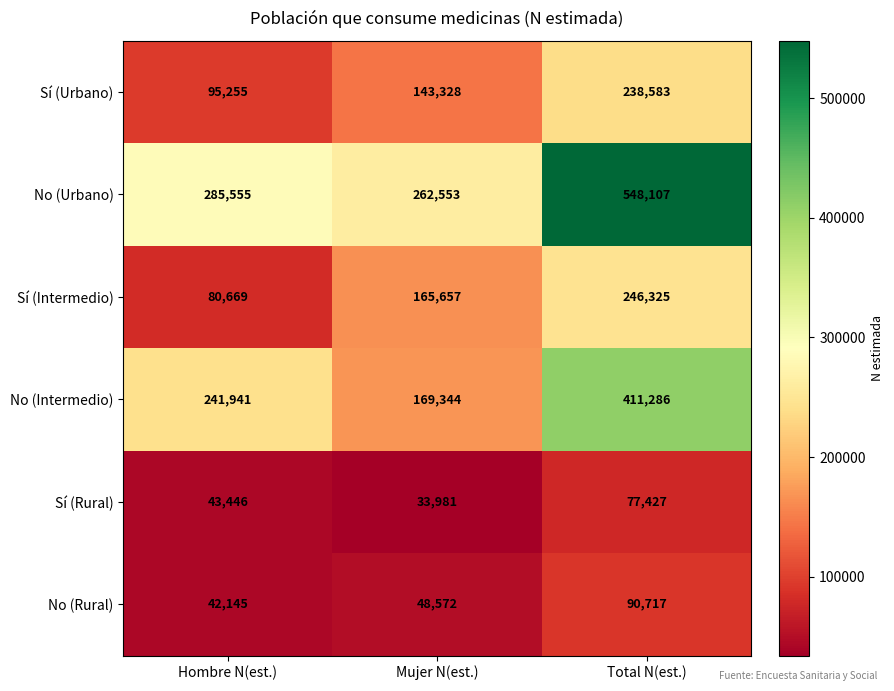

How many No (Rural) values are between 42145 and 90717?

3